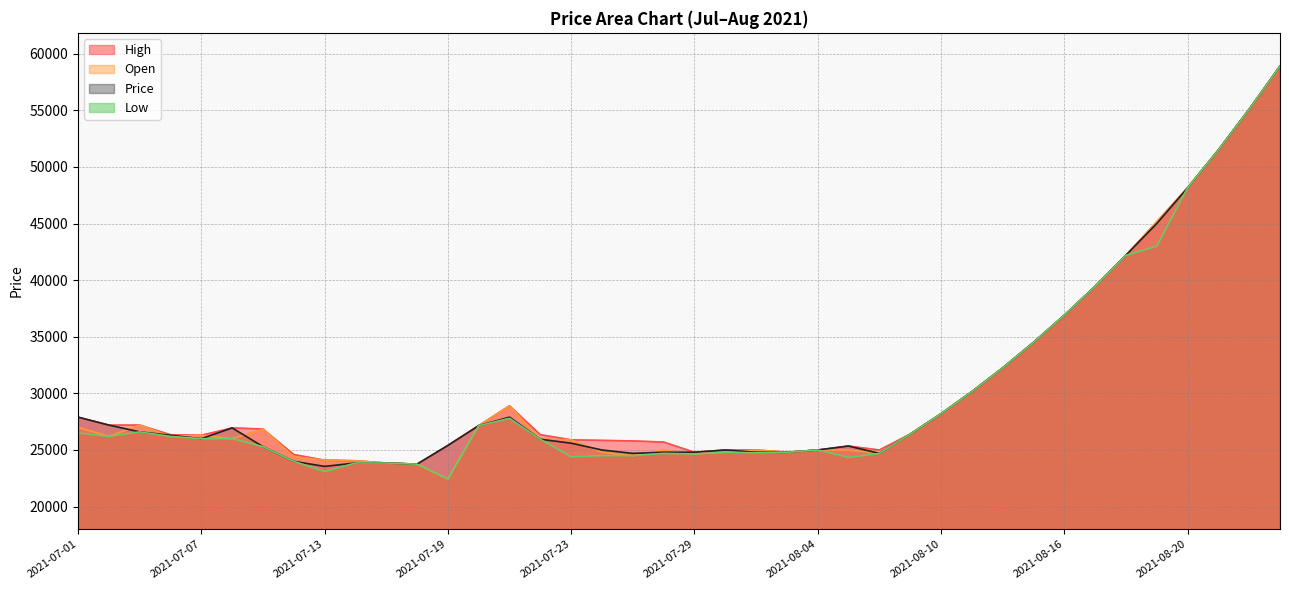

Which series has the largest total across all categories?

High